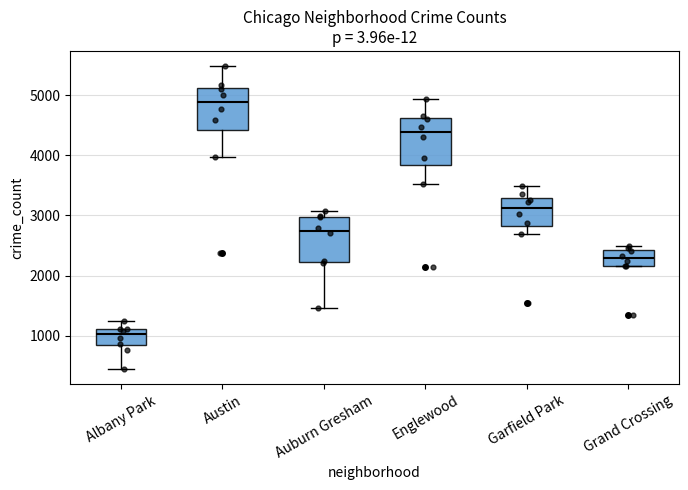

Reading left to right, transcribe this box plot: for each box, give where its median line is, the range the box spans, and where its two whiskers end, as read against the y-axis. The values are not printed on the chart, so give them approximately, as read against the axis.

Albany Park: median 1000, box 800 to 1100, whiskers 500 to 1300
Austin: median 4900, box 4400 to 5100, whiskers 4000 to 5500
Auburn Gresham: median 2700, box 2200 to 3000, whiskers 1500 to 3100
Englewood: median 4400, box 3800 to 4600, whiskers 3500 to 4900
Garfield Park: median 3100, box 2800 to 3300, whiskers 2700 to 3500
Grand Crossing: median 2300, box 2200 to 2400, whiskers 2200 to 2500